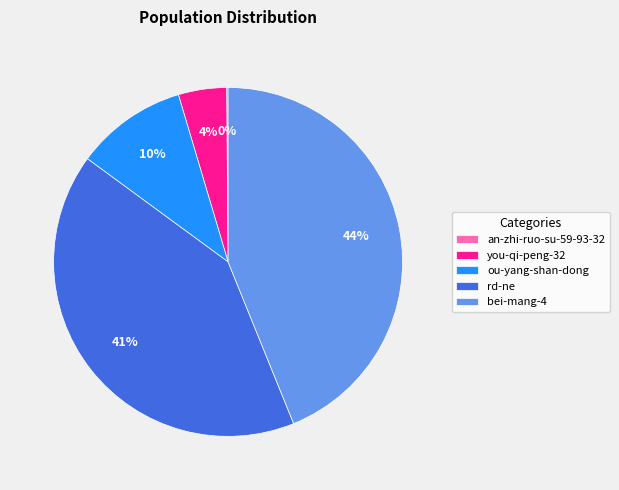

Is the sum of rd-ne and you-qi-peng-32 greater than half?

No